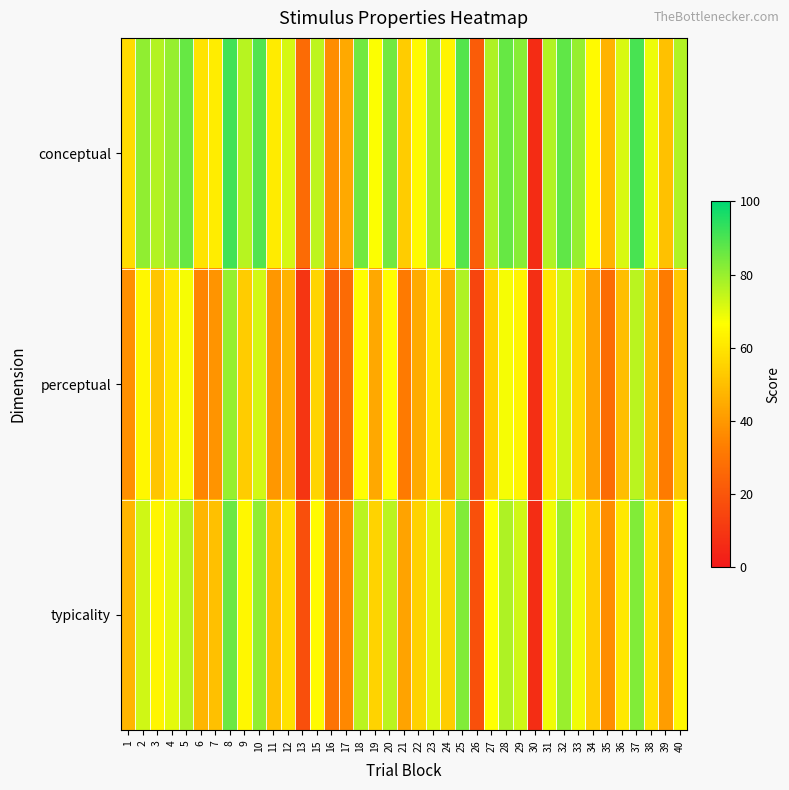

At 2, list the series in order from smallest to largest.

perceptual, typicality, conceptual